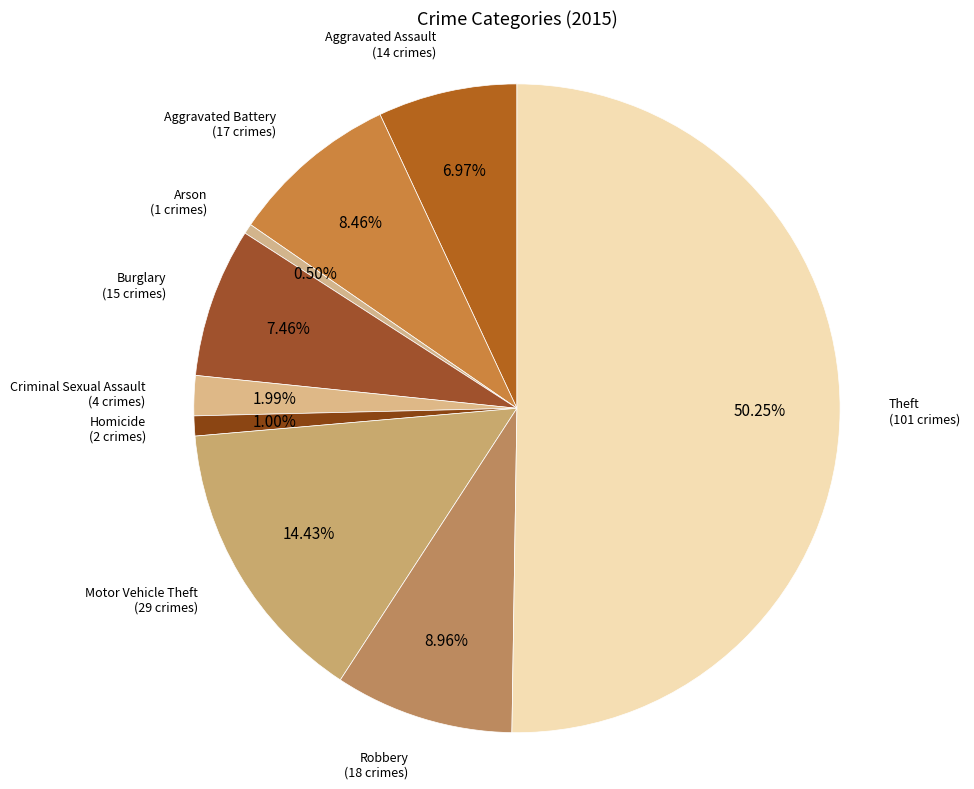

What percentage is the Aggravated Battery slice, to the nearest percent?

8%